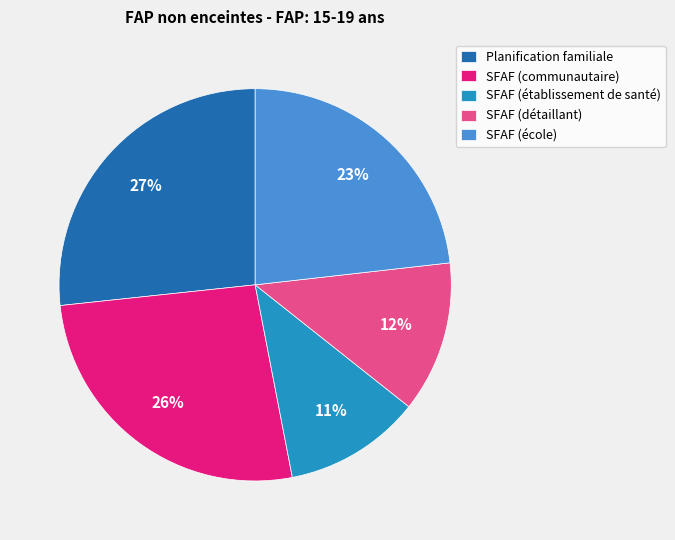

Which slice is the smallest?

SFAF (établissement de santé)